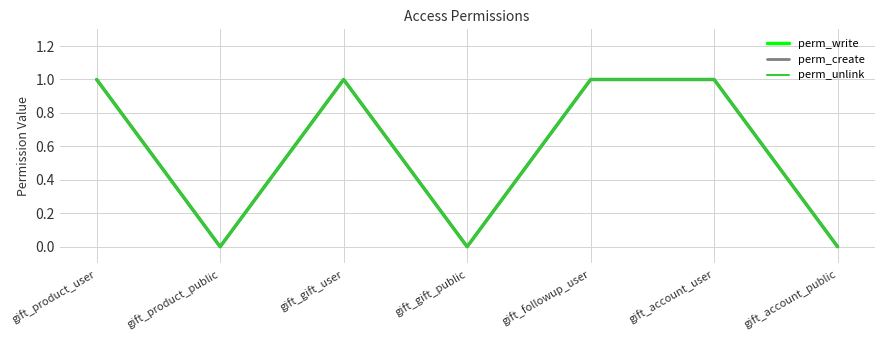

True or false: perm_create and perm_unlink intersect in this chart.

False